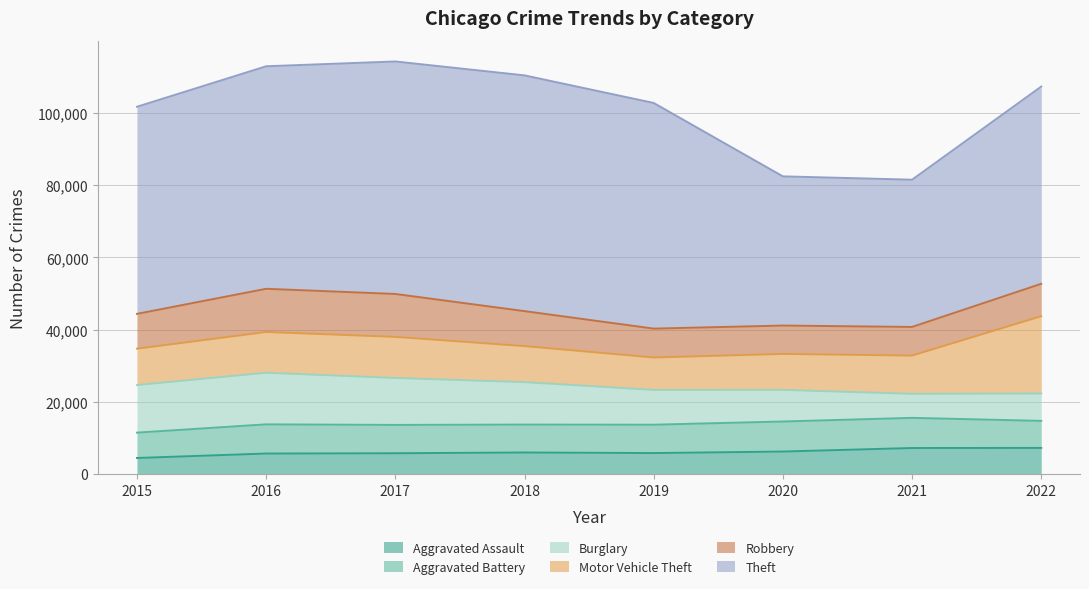

How many interior local peaks does the Robbery series have?

1